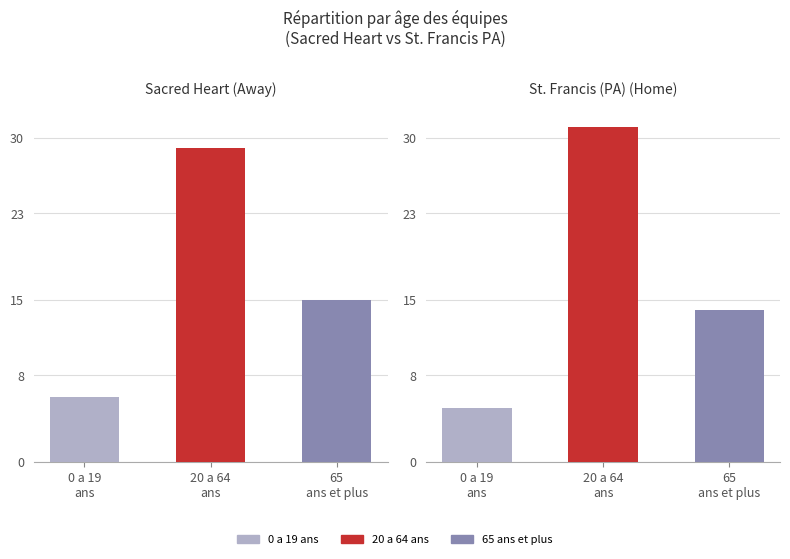

At how many categories does at least one series exceed 12?

2